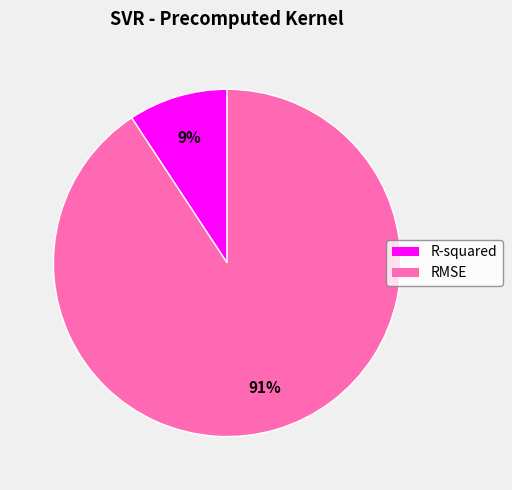

How many slices are in this pie chart?

2